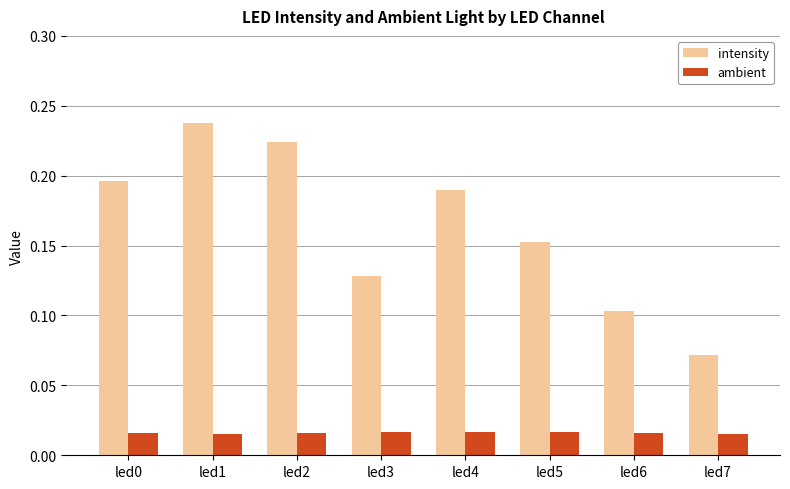

How many series are shown in this chart?

2